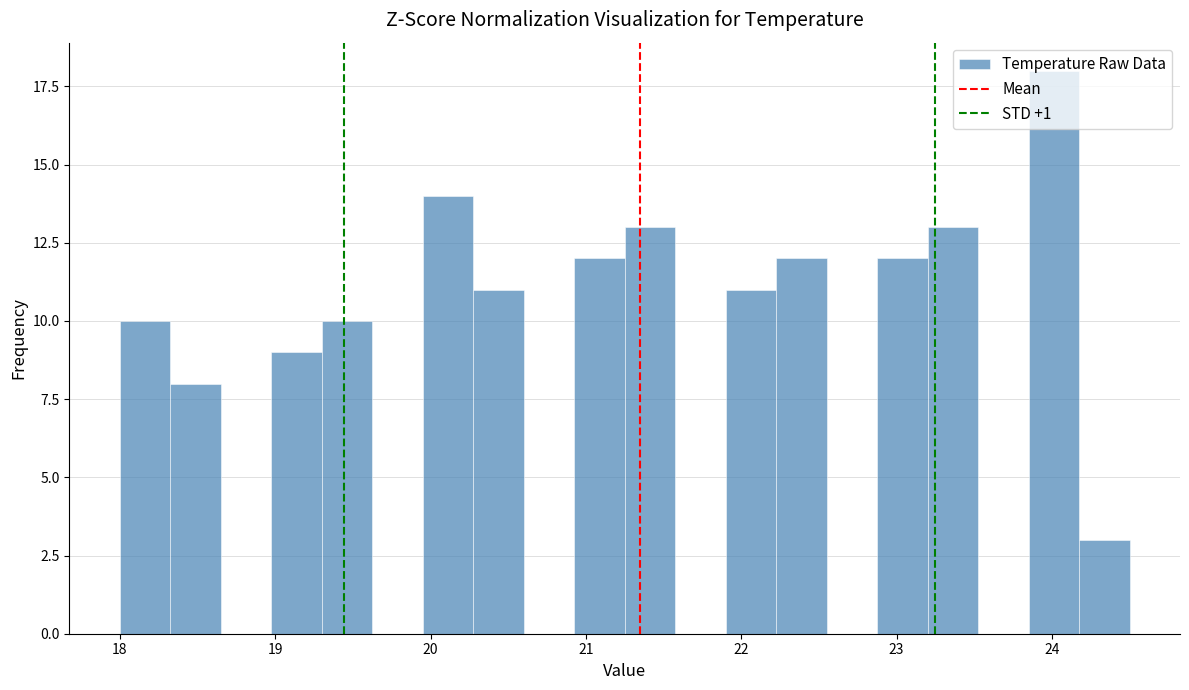

Around what value on the x-axis is the tallest bar? Give the approximate position of its centre, as read against the axis.

24.0